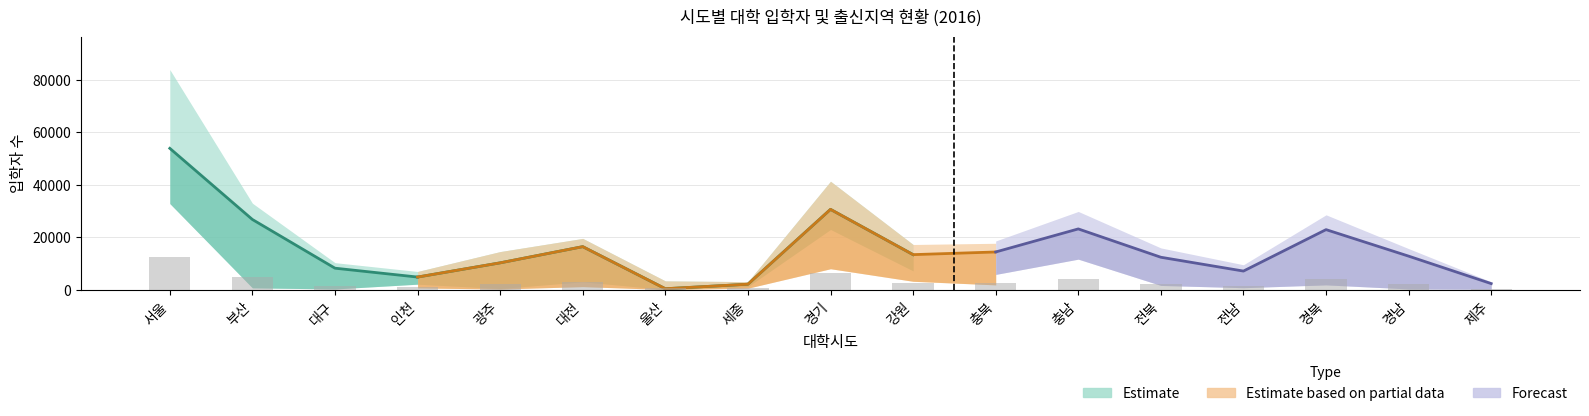

Reading left to right, what are all the values shown in this chart?

입학자(전체): 83883	32956	10306	6948	14528	19542	3355	3077	41321	17229	17689	28395	15159	9050	27170	14914	2871
당해년도졸업자(계): 53867	26752	8199	4819	10238	16406	373	2094	30613	13362	14374	23162	12365	7100	22892	12788	2329
서울출신: 17024	292	113	615	182	1019	26	493	7733	3133	1707	2662	525	297	812	98	79
경기출신: 15801	411	171	1494	283	2006	50	689	15233	4060	4426	9594	1187	502	1127	203	110
부산출신: 1491	14386	299	53	71	154	43	92	258	76	133	126	48	98	508	1734	43
대구출신: 1343	530	4404	63	37	260	15	75	276	59	151	139	58	59	8102	164	25